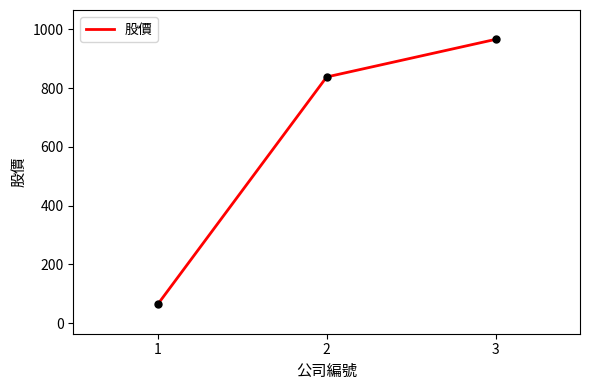

Which has a higher value, 2 or 3?

3